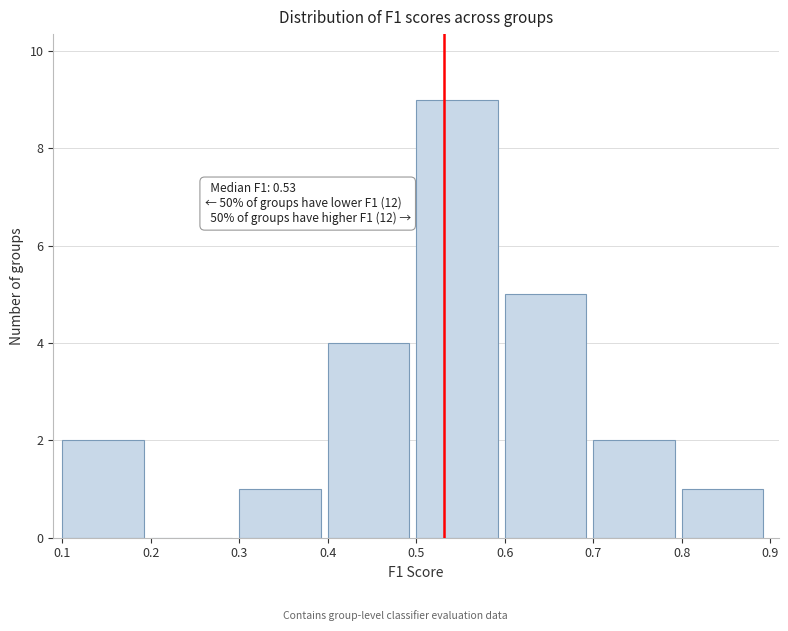

Over which range of the x-axis is the bar tallest?

0.5 to 0.6